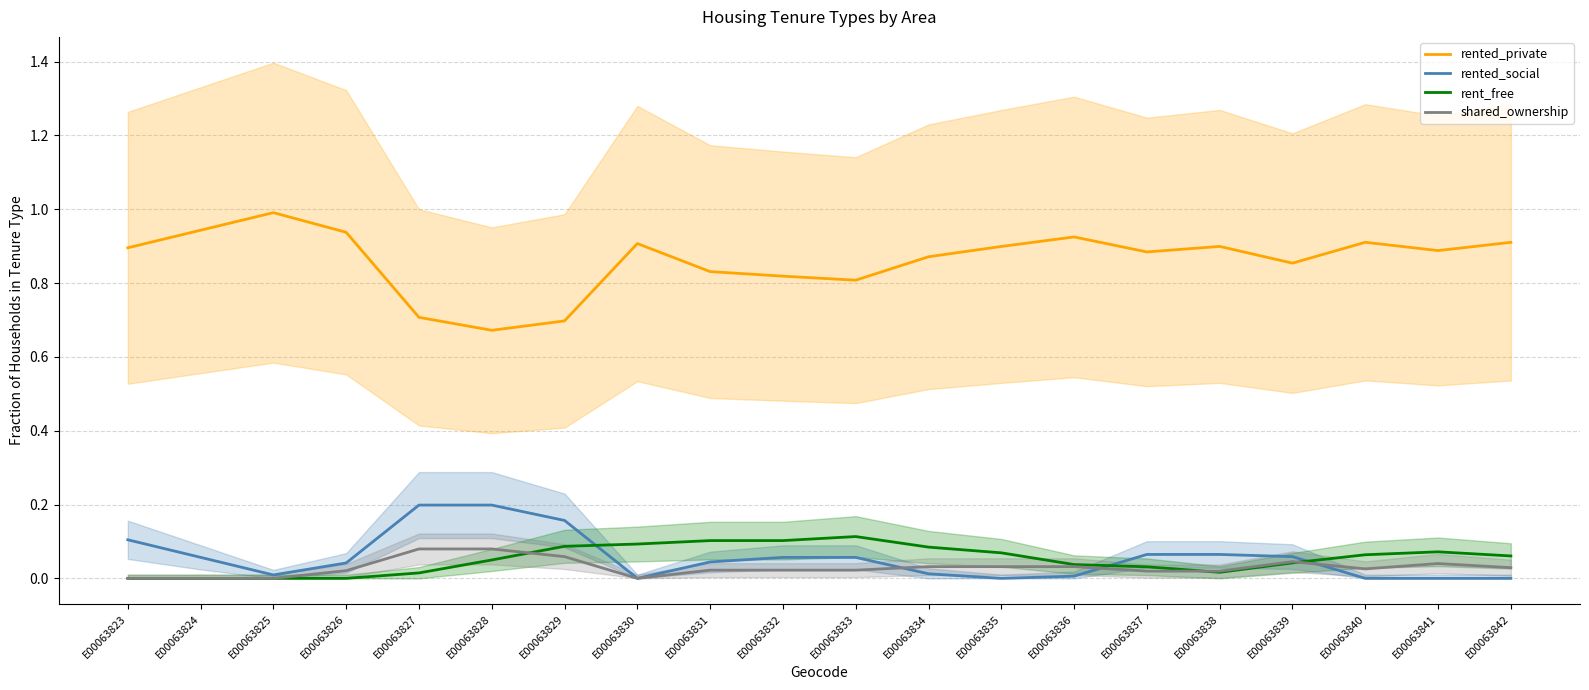

At which label is shared_ownership closest to 0?

E00063823